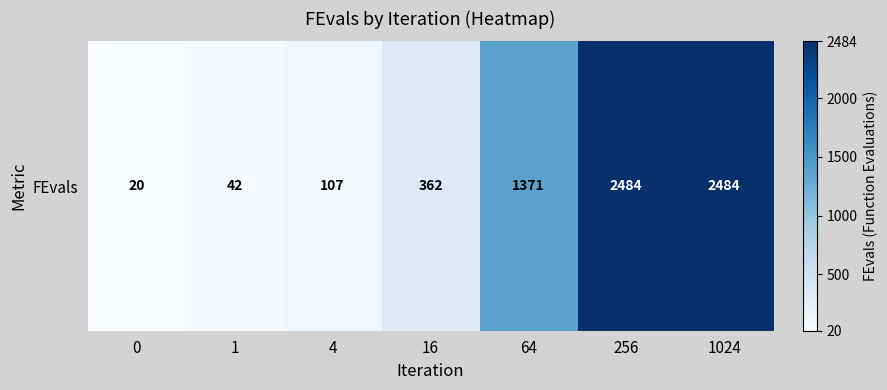

What is the difference between the second highest and second lowest values?

2442